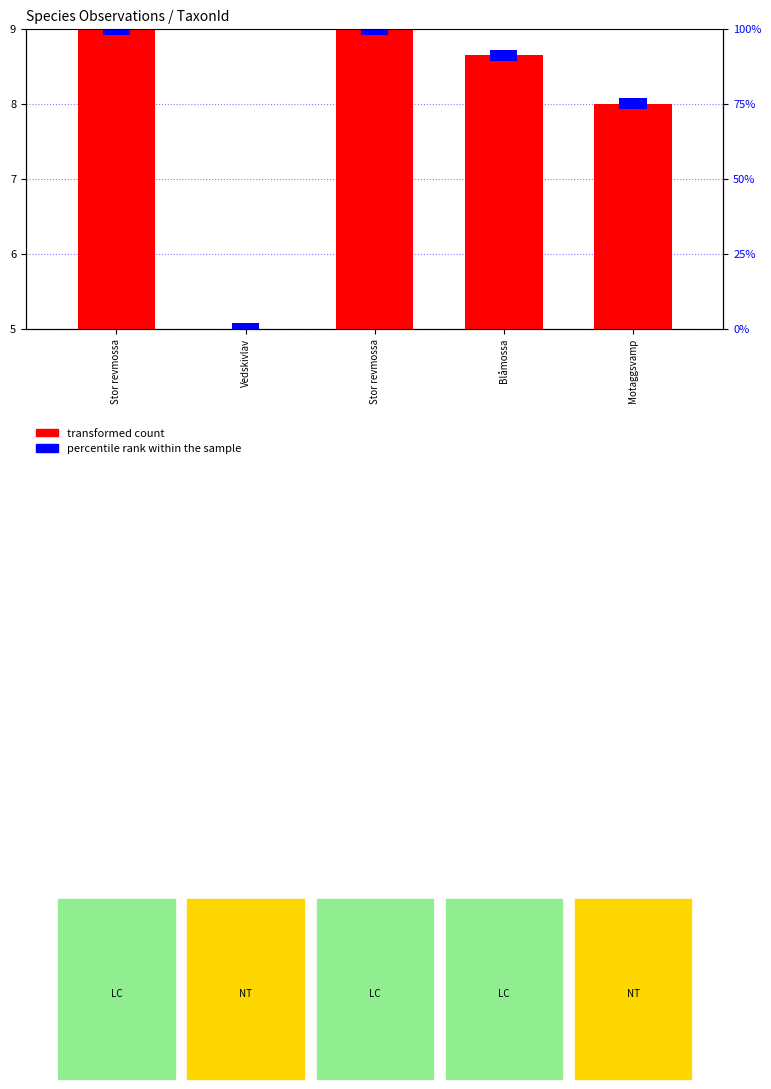

Between Motaggsvamp and Blåmossa, which is larger?

Blåmossa